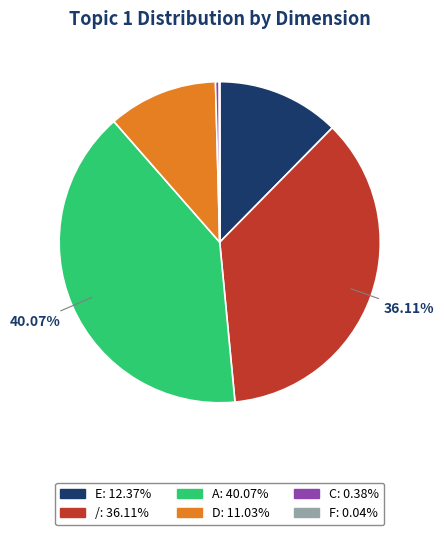

Between E and A, which is larger?

A